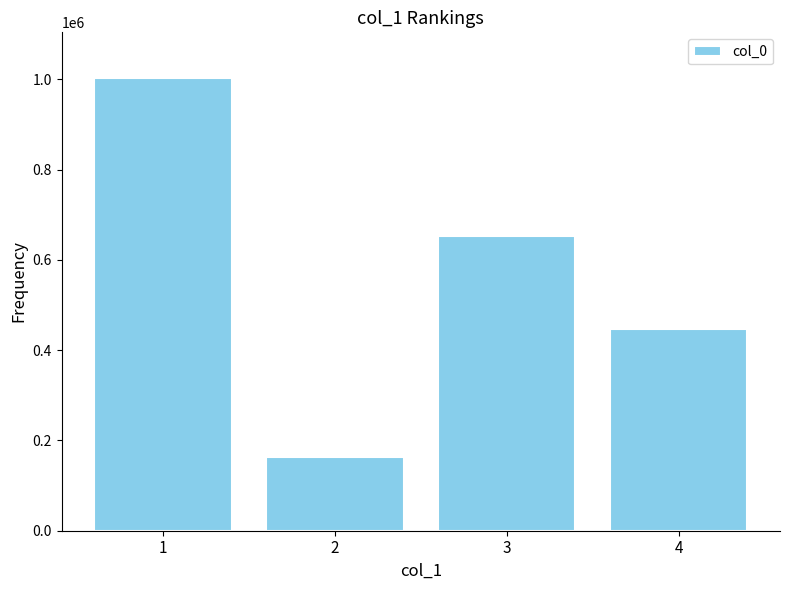

At which category does the chart reach its peak across all series?

1